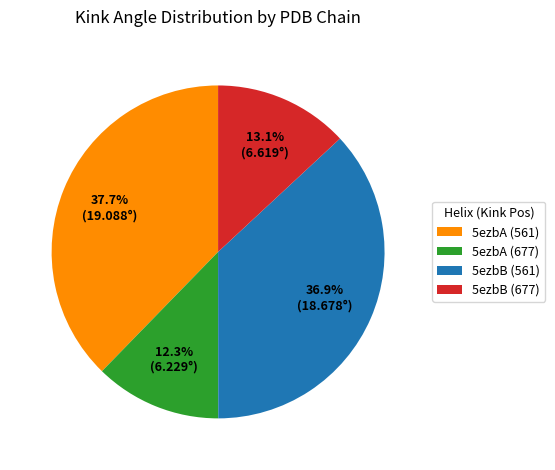

Which slice is the smallest?

5ezbA (677)